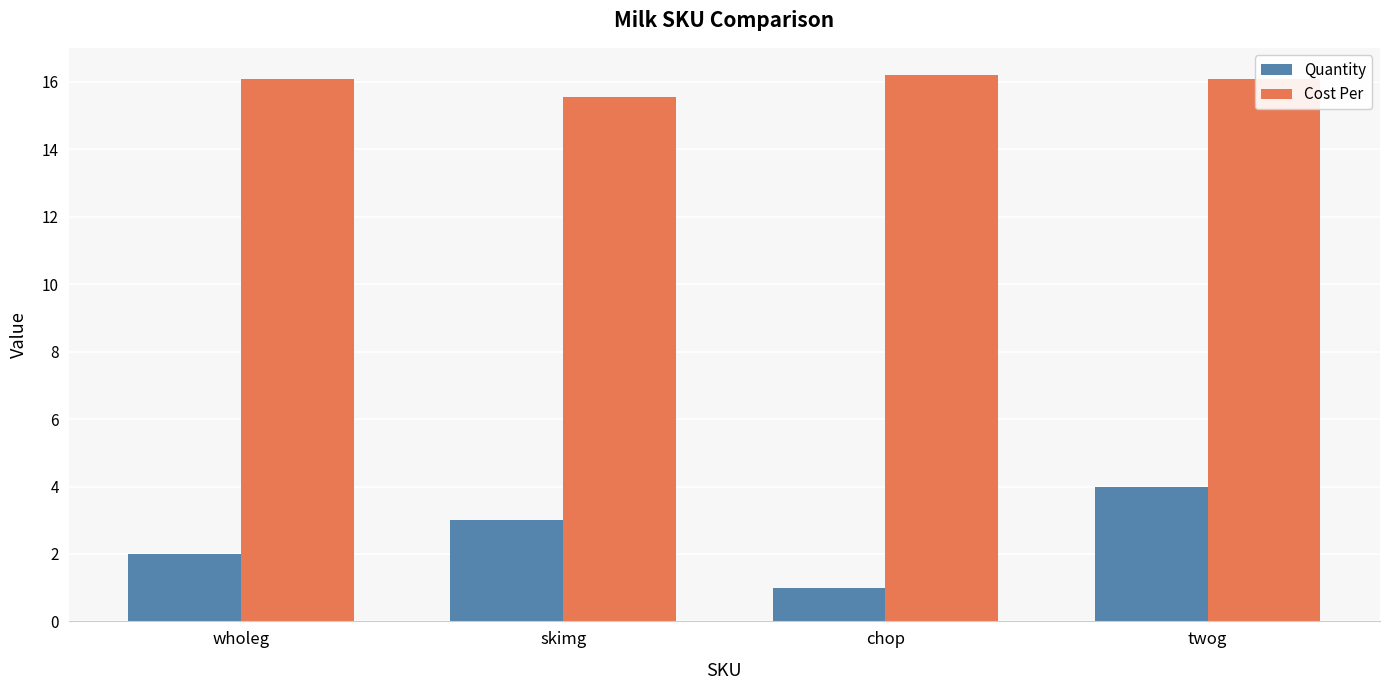

What are all the series names shown in the legend?

Quantity, Cost Per